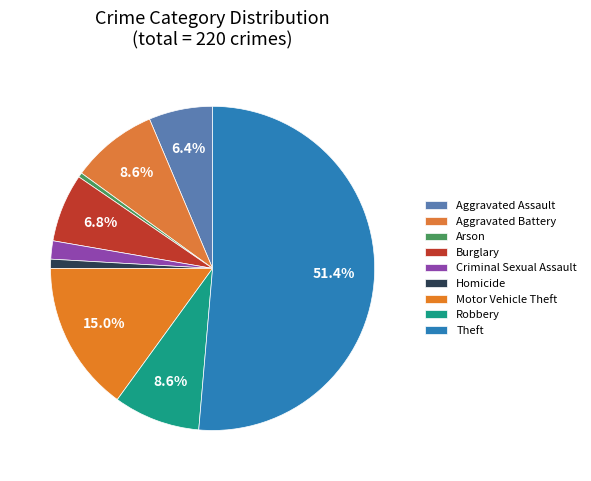

Is it true that Motor Vehicle Theft is 6% of the pie?

False